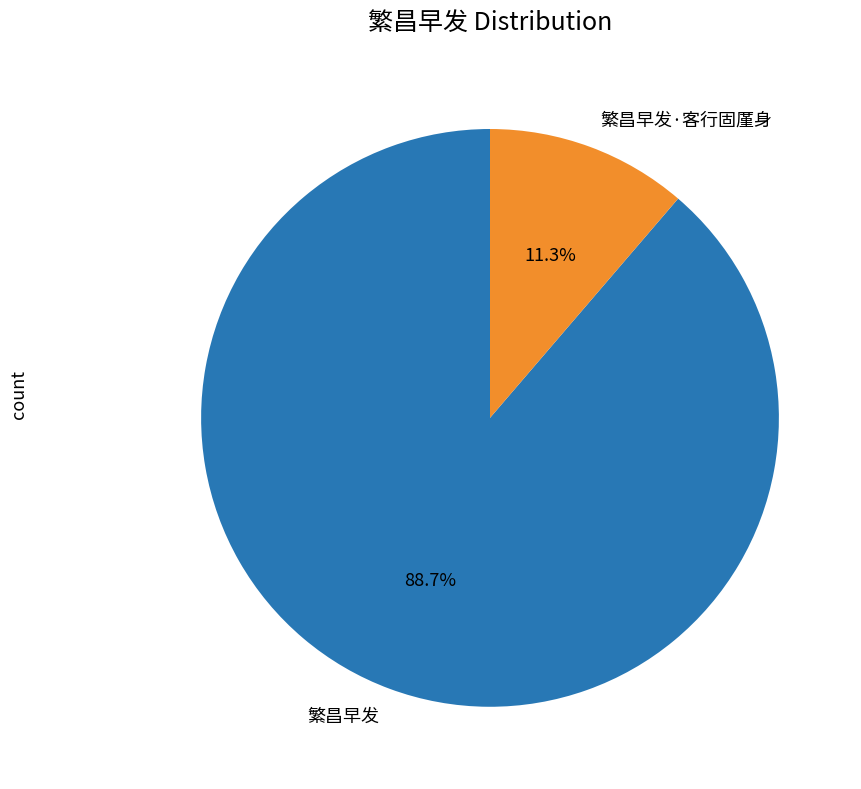

The 繁昌早发 slice represents 99% of the pie. True or false?

False